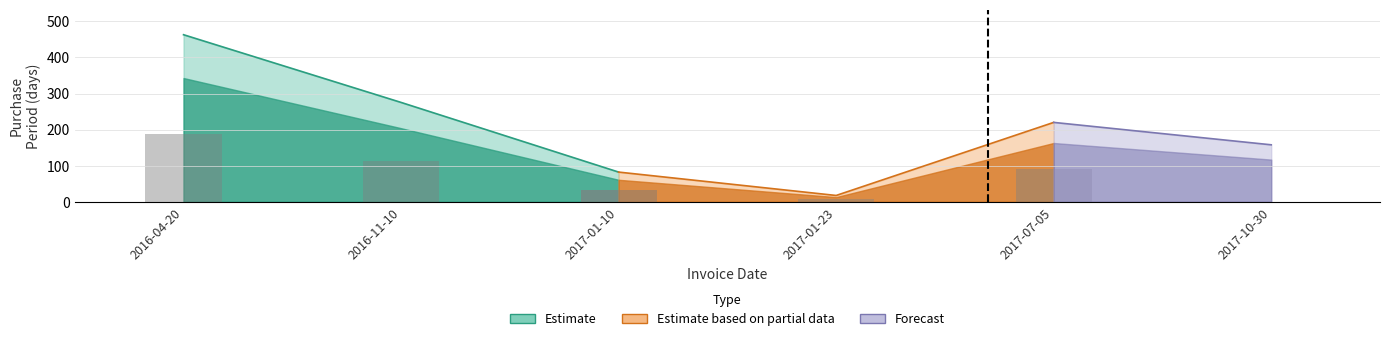

What position from the left is 2017-01-10?

3